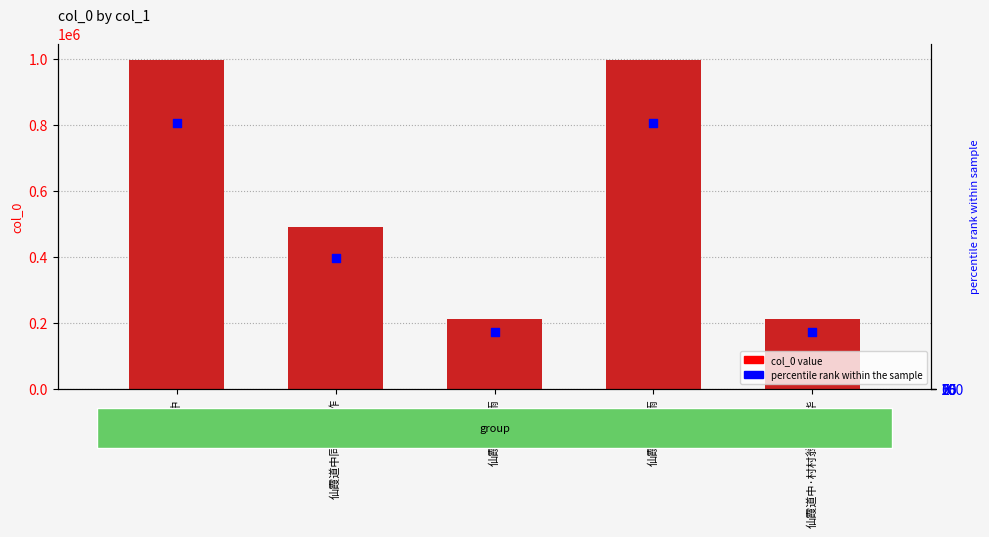

Which series has the largest Y range (max minus min)?

col_0